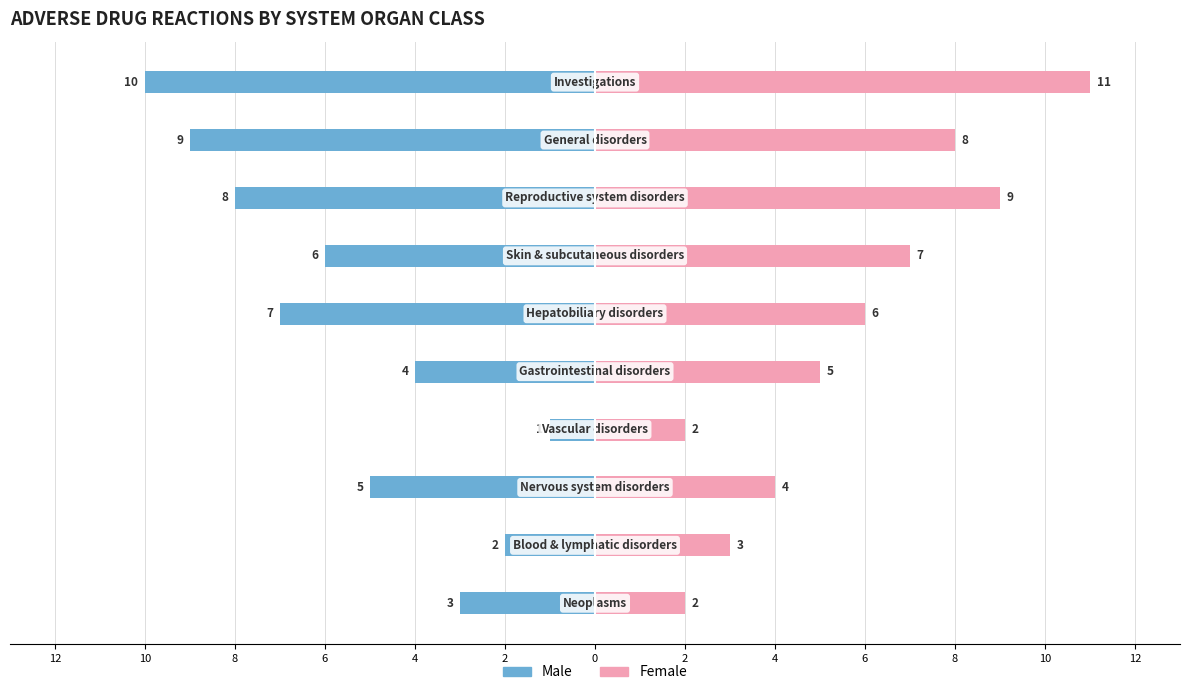

Which series has the widest spread of values?

Male